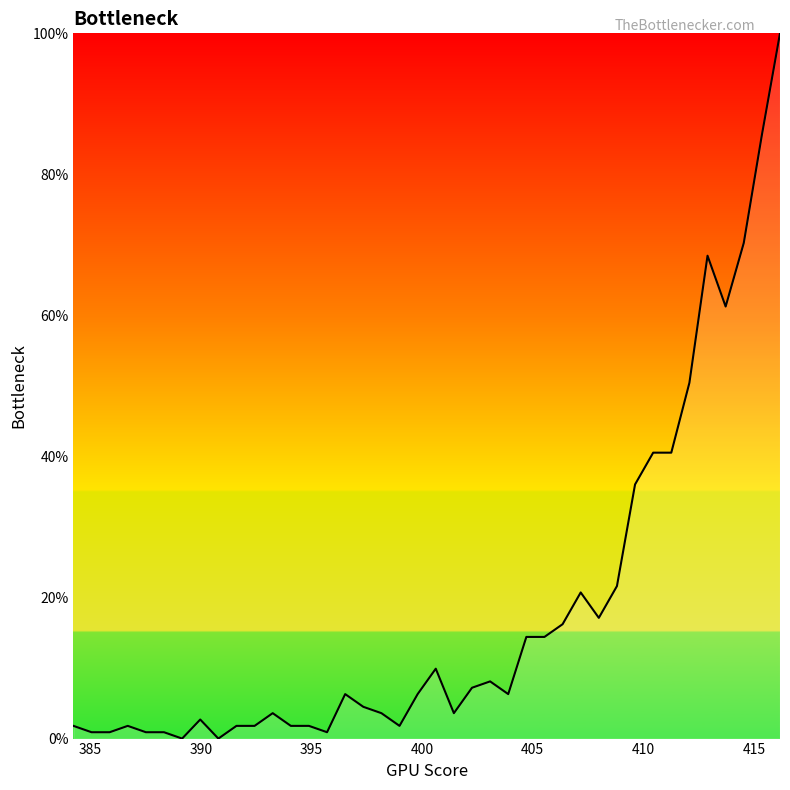

What is the greatest value displayed?

100.0